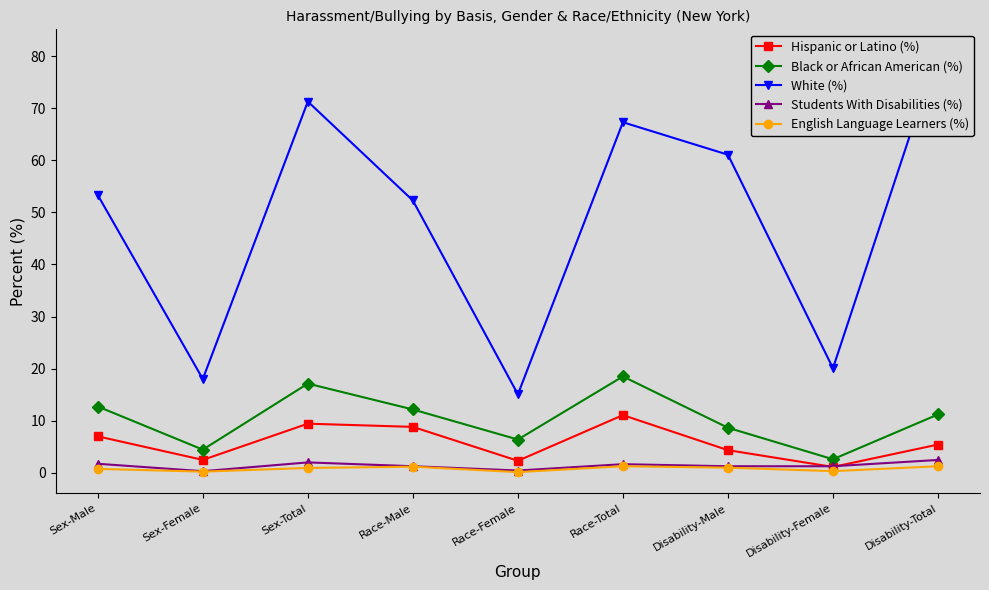

Where is the first local minimum for White (%)?

Sex-Female